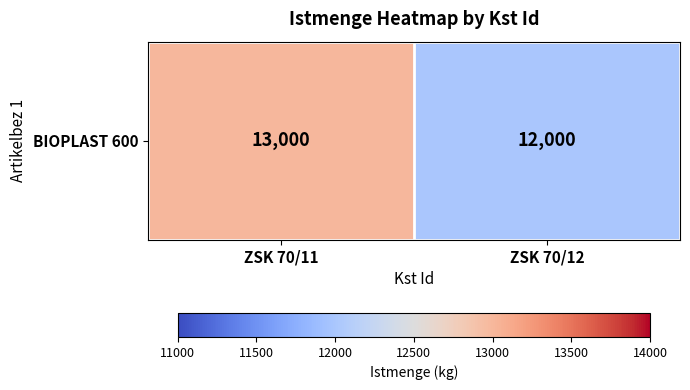

Count the number of categories in the chart.

2